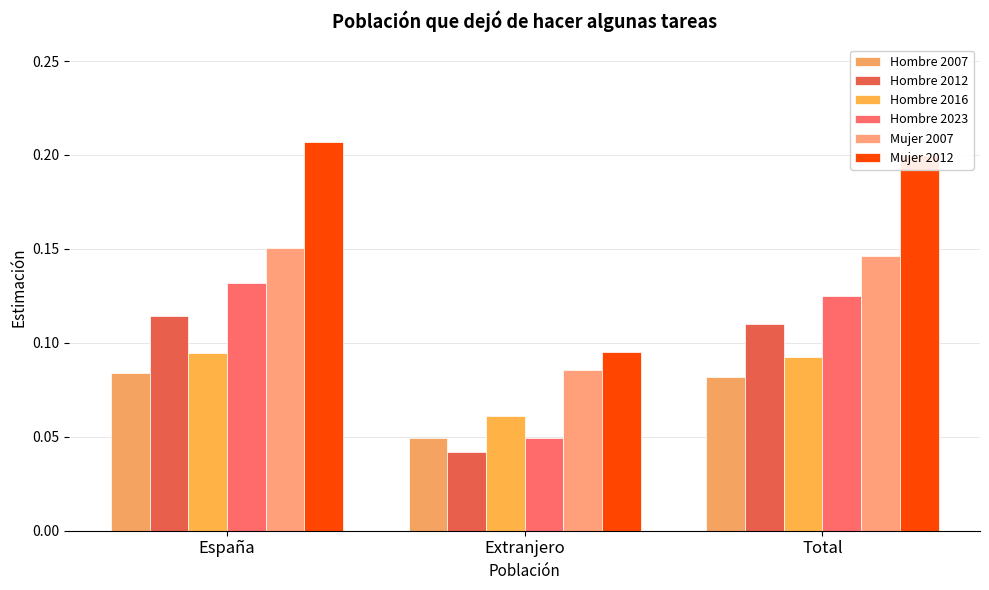

Reading left to right, list all the values displayed in this chart.

Hombre 2007: 0.1	0.0	0.1
Hombre 2012: 0.1	0.0	0.1
Hombre 2016: 0.1	0.1	0.1
Hombre 2023: 0.1	0.0	0.1
Mujer 2007: 0.2	0.1	0.1
Mujer 2012: 0.2	0.1	0.2